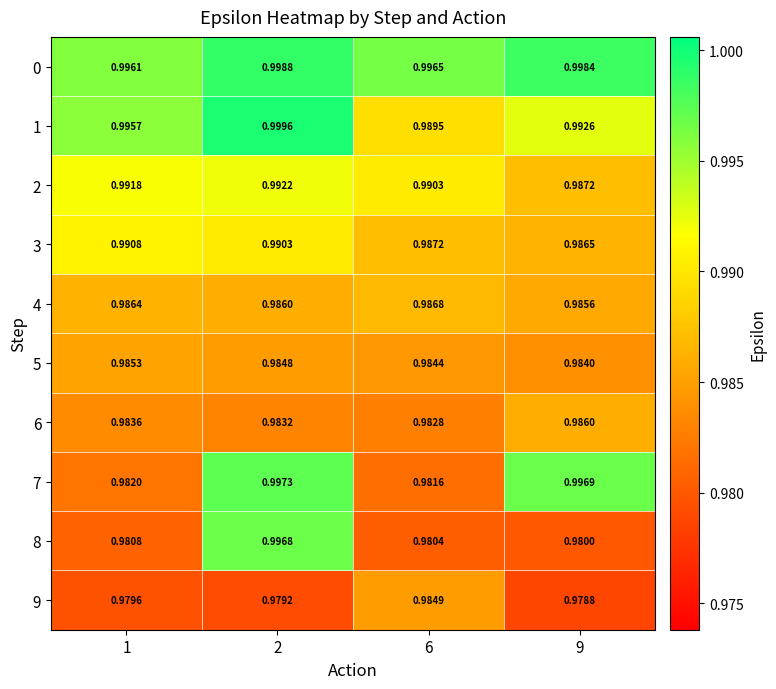

Is the value of 3 at 1 greater than the value of 0 at 6?

No